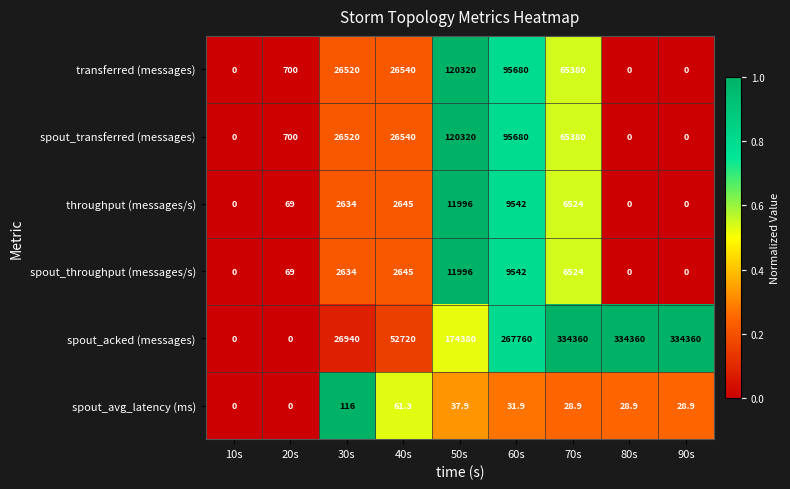

The spout_throughput (messages/s) series shows 0.0 at 80s. True or false?

True